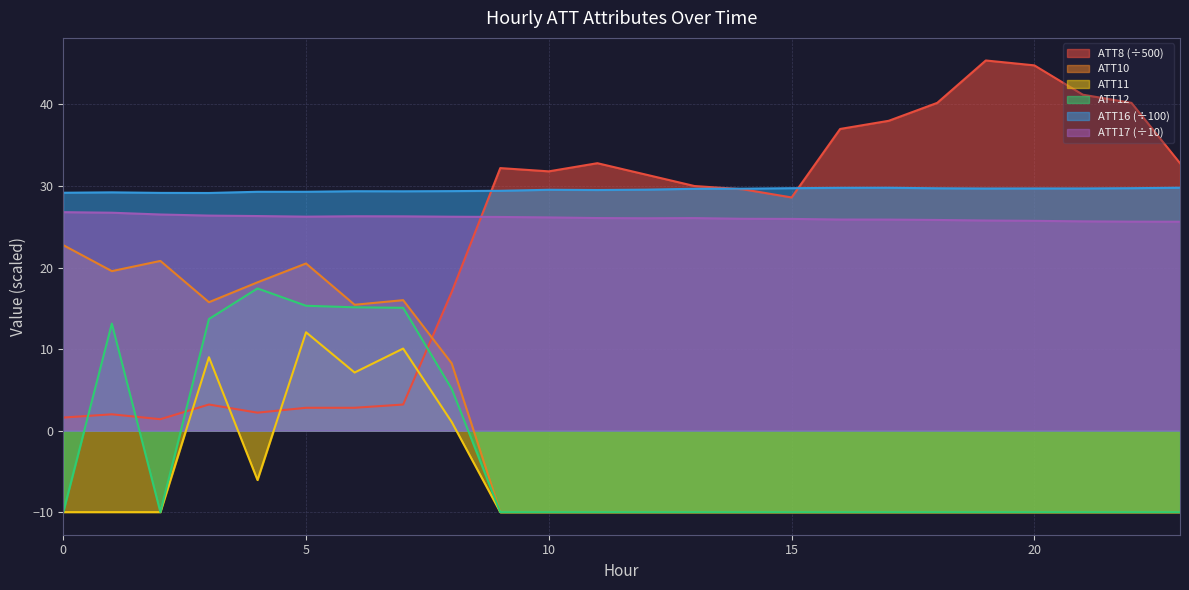

Between which two adjacent categories do ATT8 and ATT11 first intersect?

2 and 3